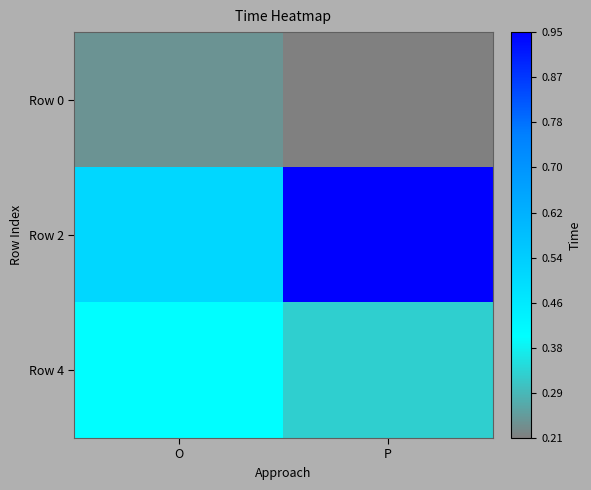

Which category has the lowest value across all series?

P